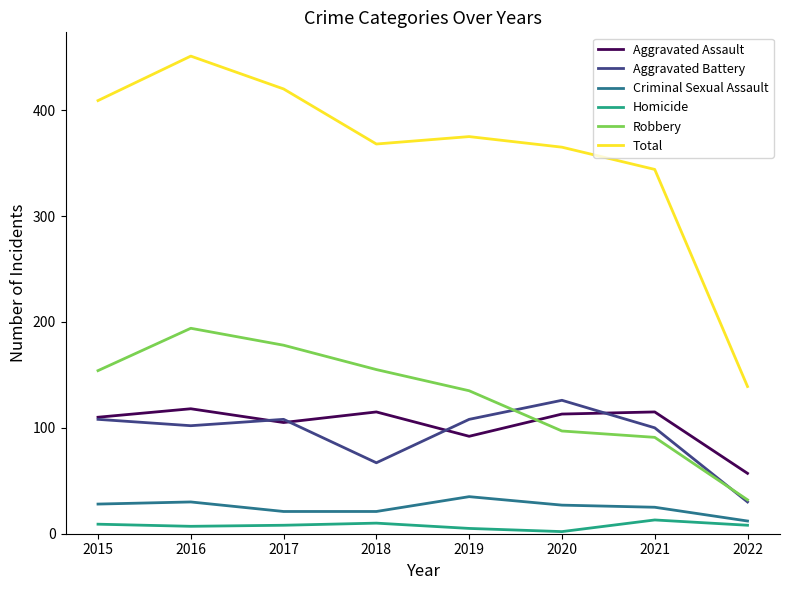

What is the approximate value of Total at 2015, to the nearest 50?

400